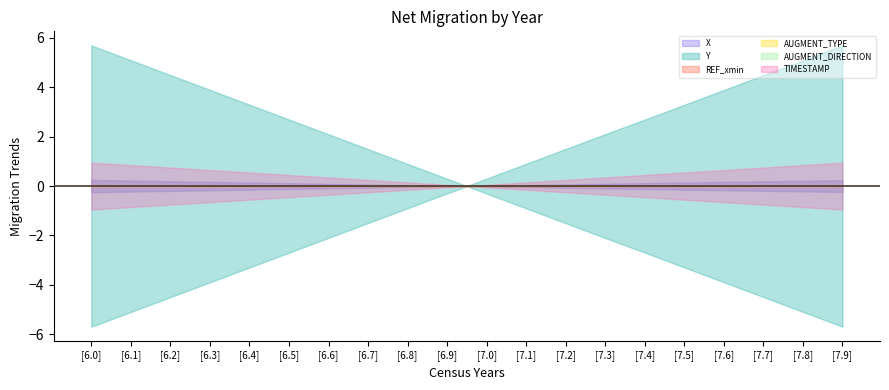

What is the label of the 8th point from the left?

6.7